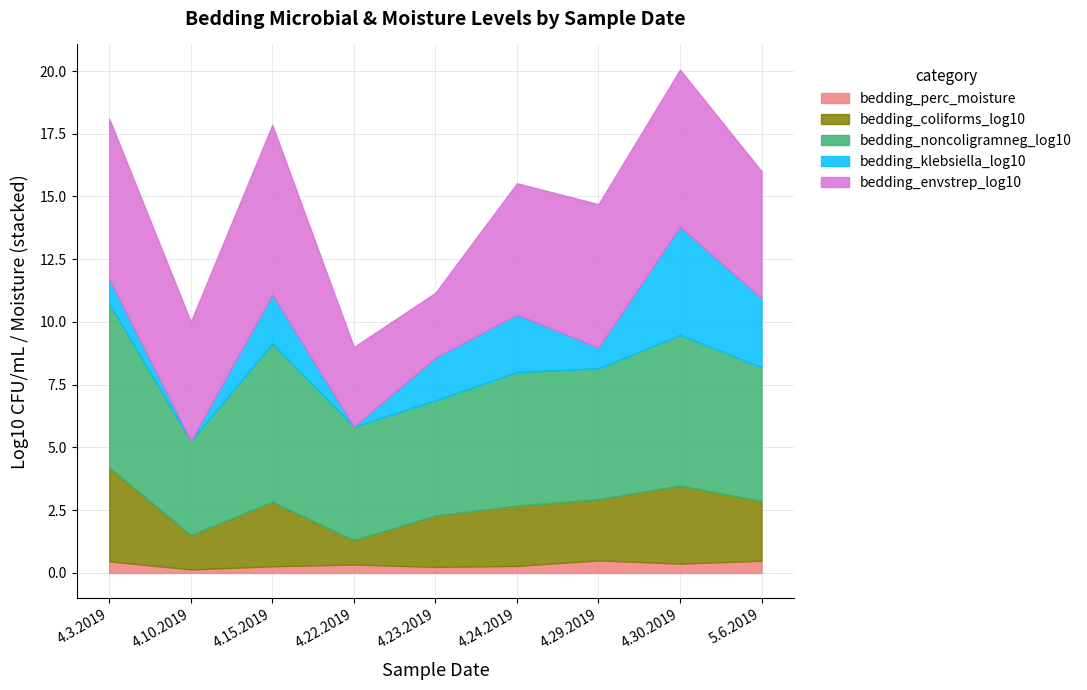

Rank the series by their maximum value, from highest to lowest.

bedding_envstrep_log10, bedding_noncoligramneg_log10, bedding_klebsiella_log10, bedding_coliforms_log10, bedding_perc_moisture